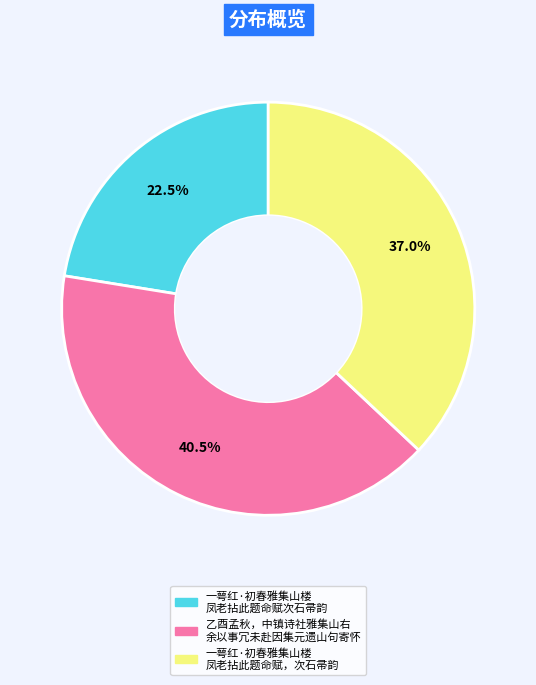

Does any single category account for the majority?

No